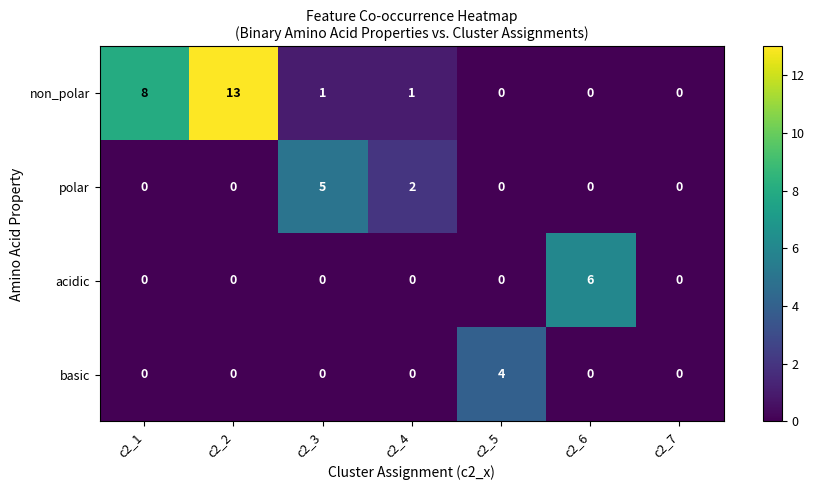

The polar series shows -2 at c2_2. True or false?

False